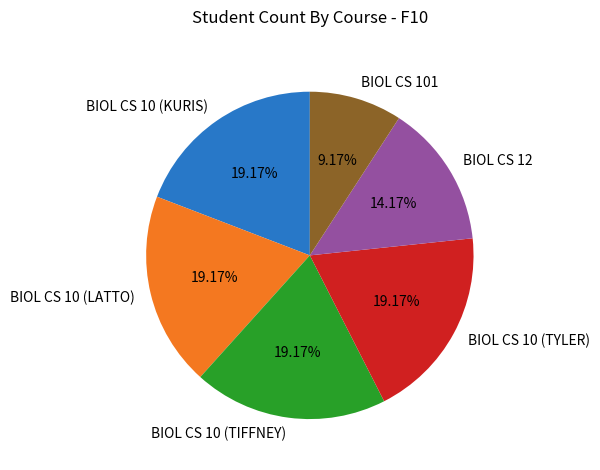

Which category has the smallest portion of the pie?

BIOL CS 101